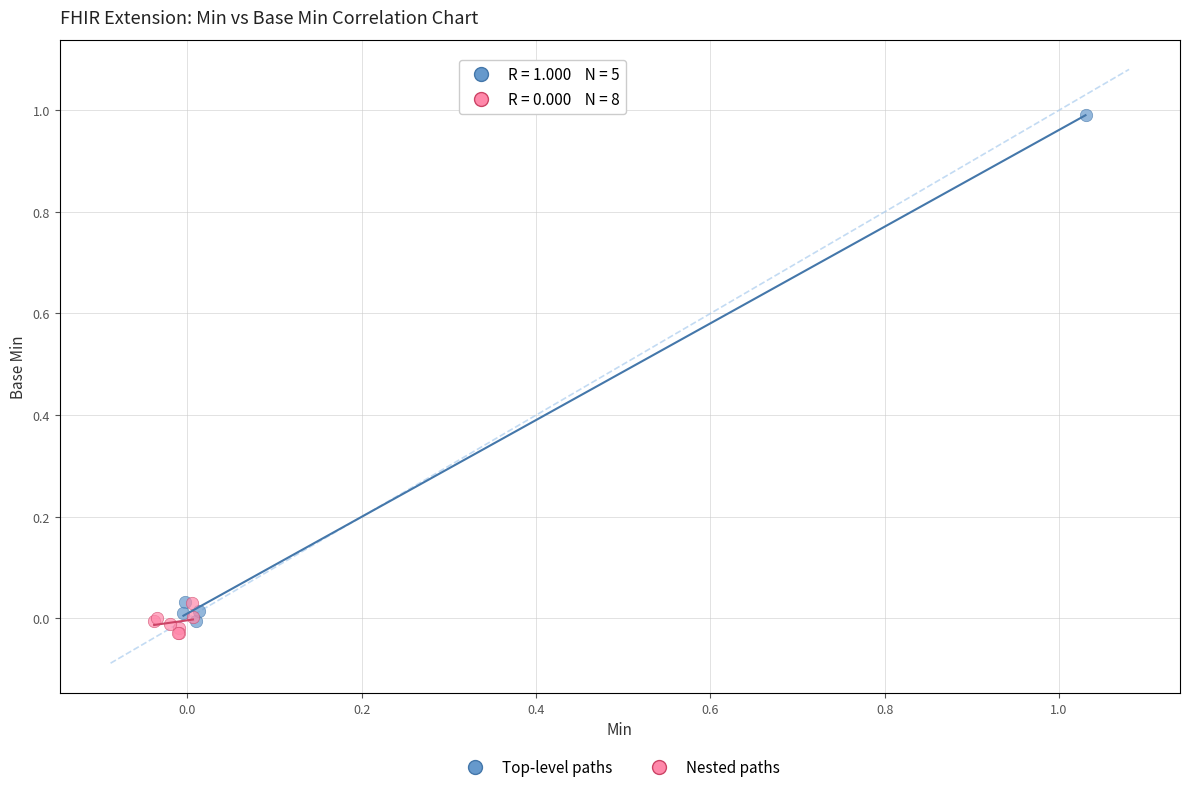

Which series reaches the maximum Y coordinate?

Top-level paths